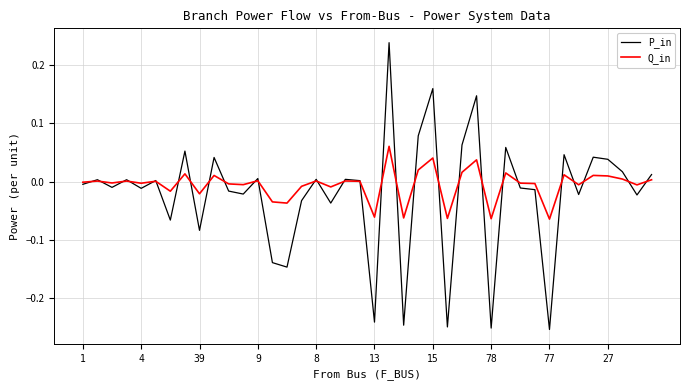

What are all the series names shown in the legend?

P_in, Q_in